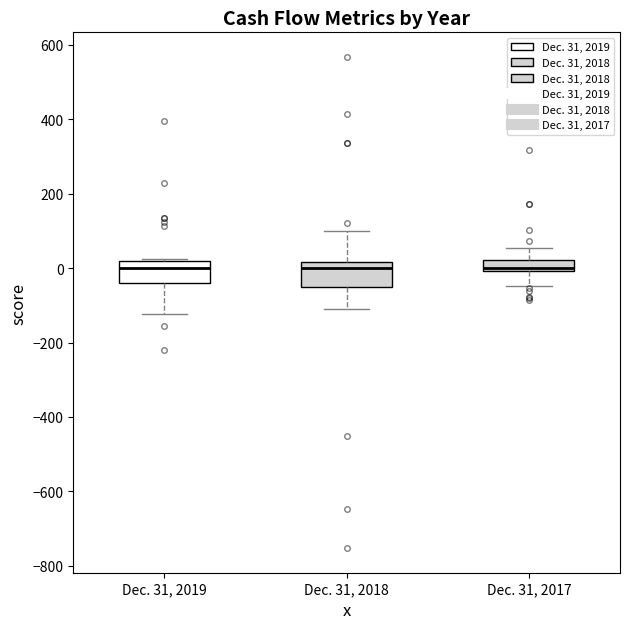

Reading left to right, transcribe this box plot: for each box, give where its median line is, the range the box spans, and where its two whiskers end, as read against the y-axis. The values are not printed on the chart, so give them approximately, as read against the axis.

Dec. 31, 2019: median 0, box -40 to 20, whiskers -120 to 20 (just above the box's upper edge)
Dec. 31, 2018: median 0, box -60 to 20, whiskers -100 to 100
Dec. 31, 2017: median 0 (just above the box's lower edge), box 0 to 20, whiskers -40 to 60